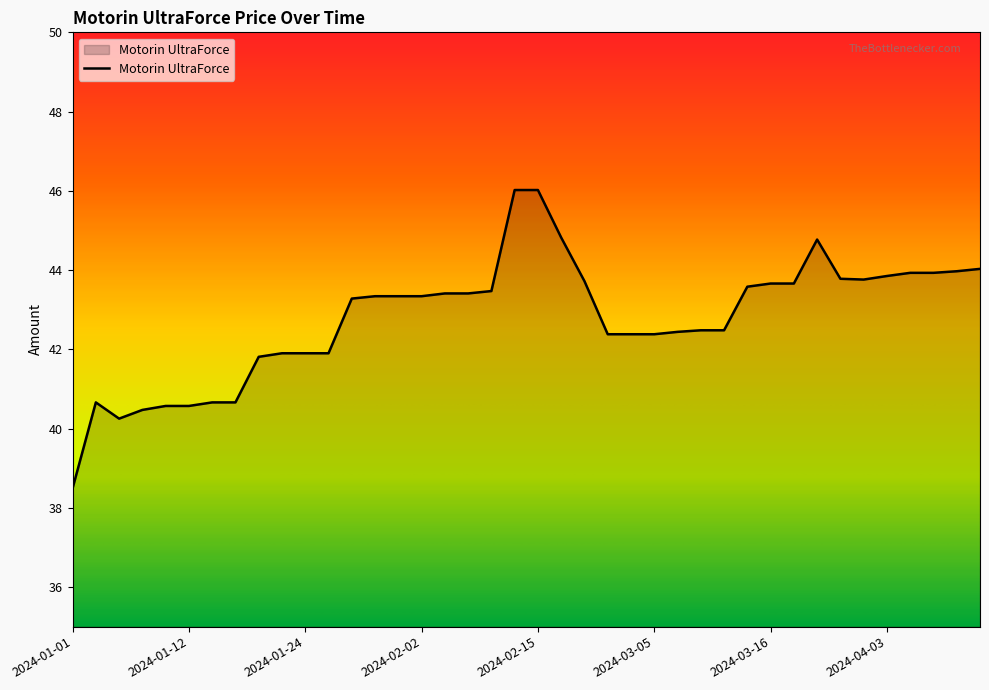

What is the difference between the maximum and second lowest values?

5.8